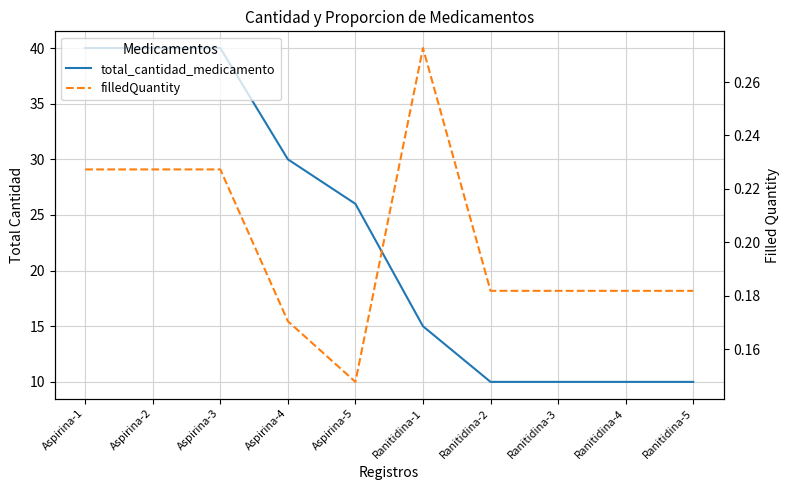

True or false: filledQuantity and total_cantidad_medicamento intersect in this chart.

False